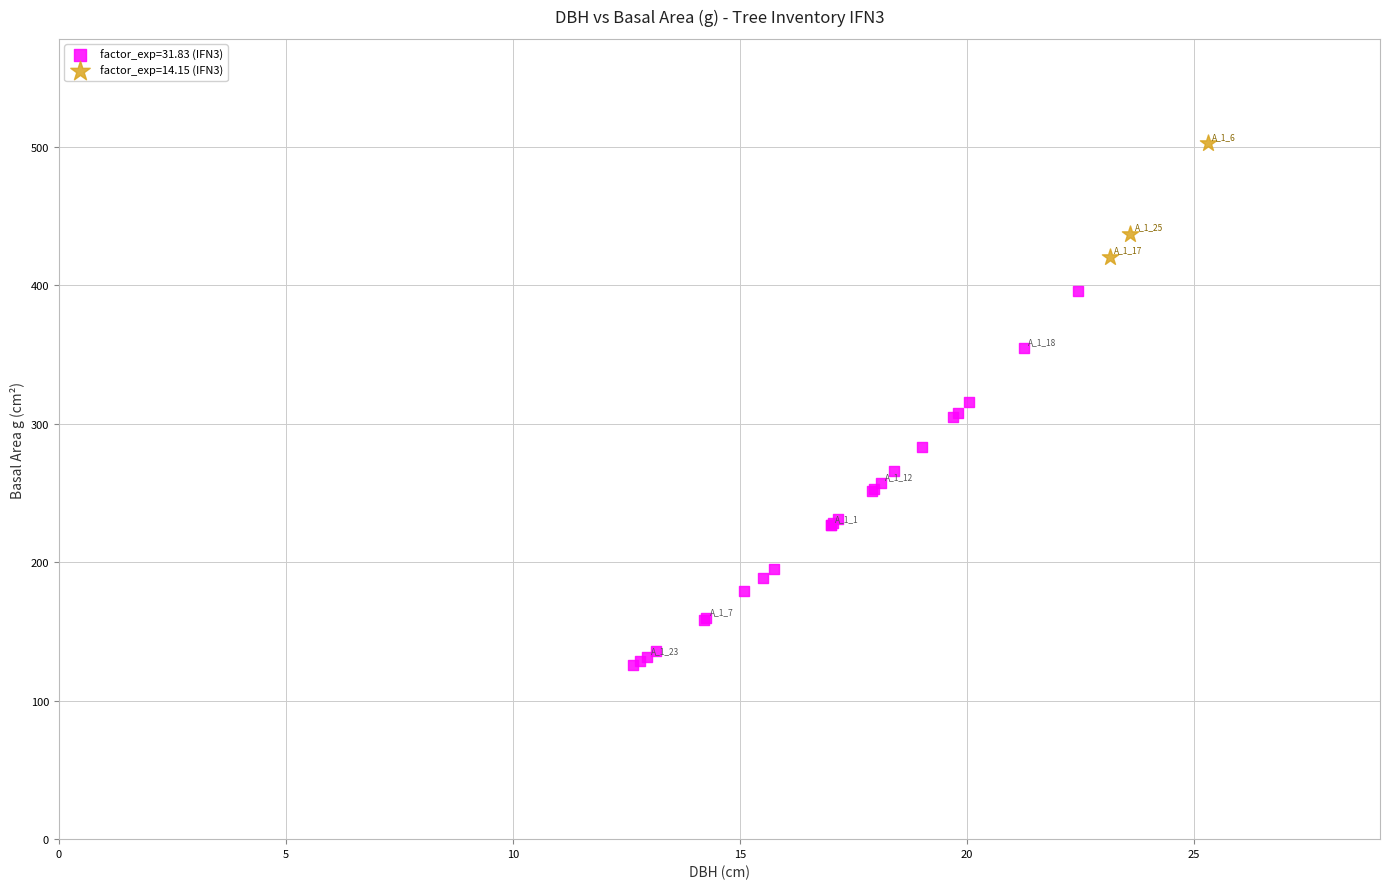

Which series reaches the minimum Y coordinate?

factor_exp=31.83 (IFN3)